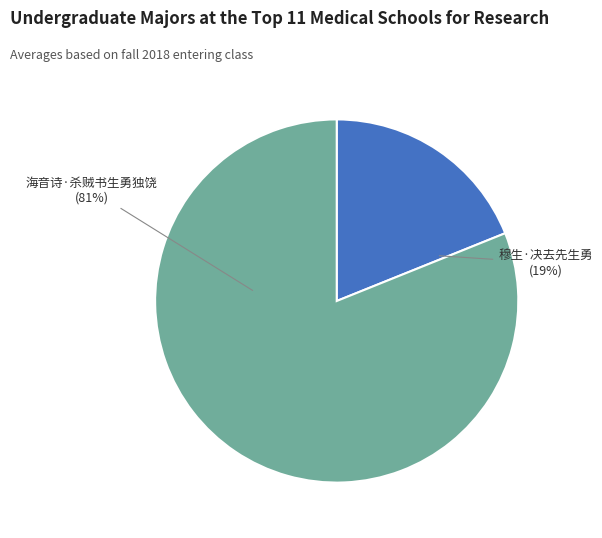

To the nearest percent, what is the average slice percentage?

50%